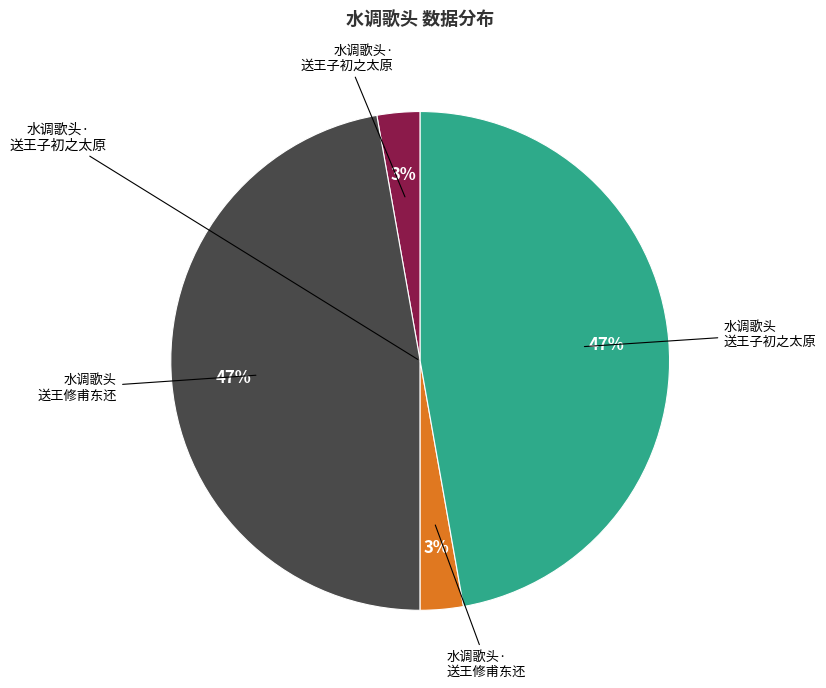

To the nearest percent, what is the difference between the largest and smallest slice percentages?

44%